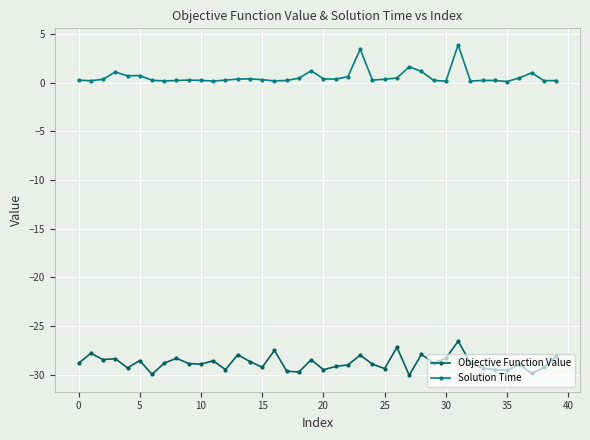

Which series has the largest total across all categories?

Solution Time